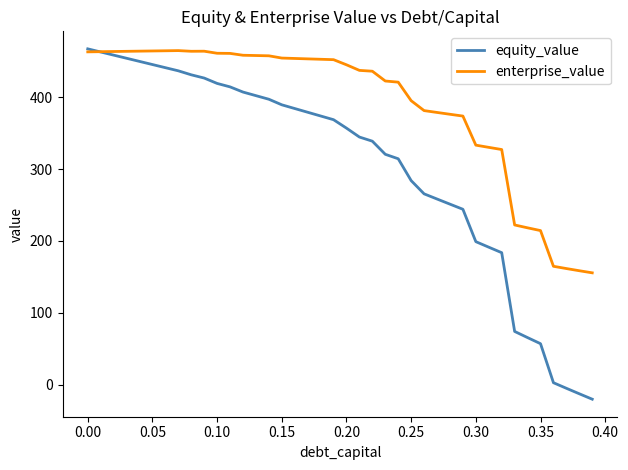

Which series has the largest total across all categories?

enterprise_value